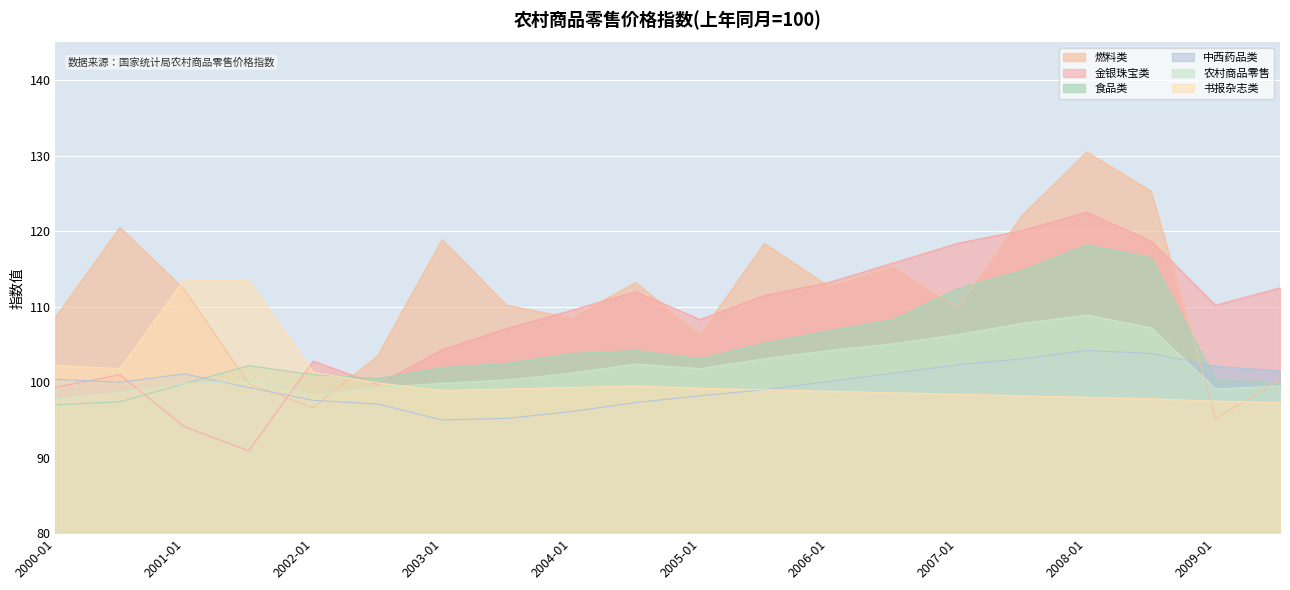

At how many categories does at least one series exceed 93?

20